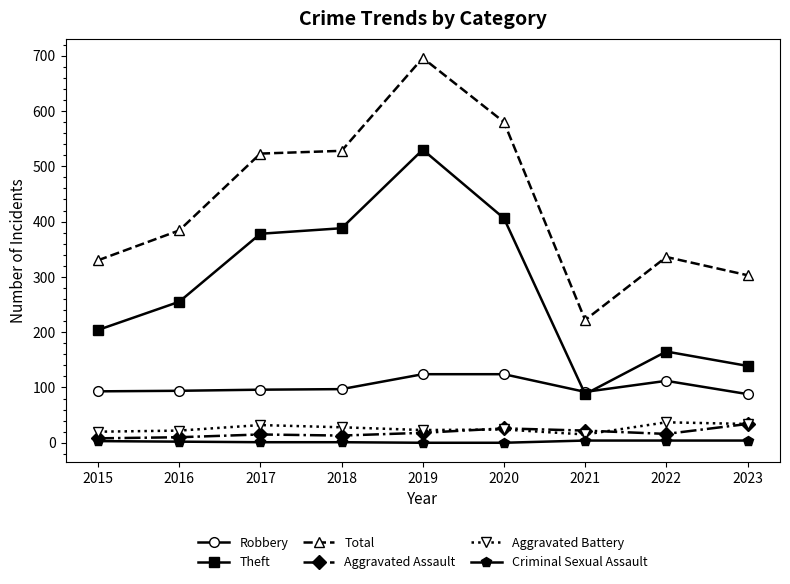

Which label corresponds to the largest value in the chart?

2019